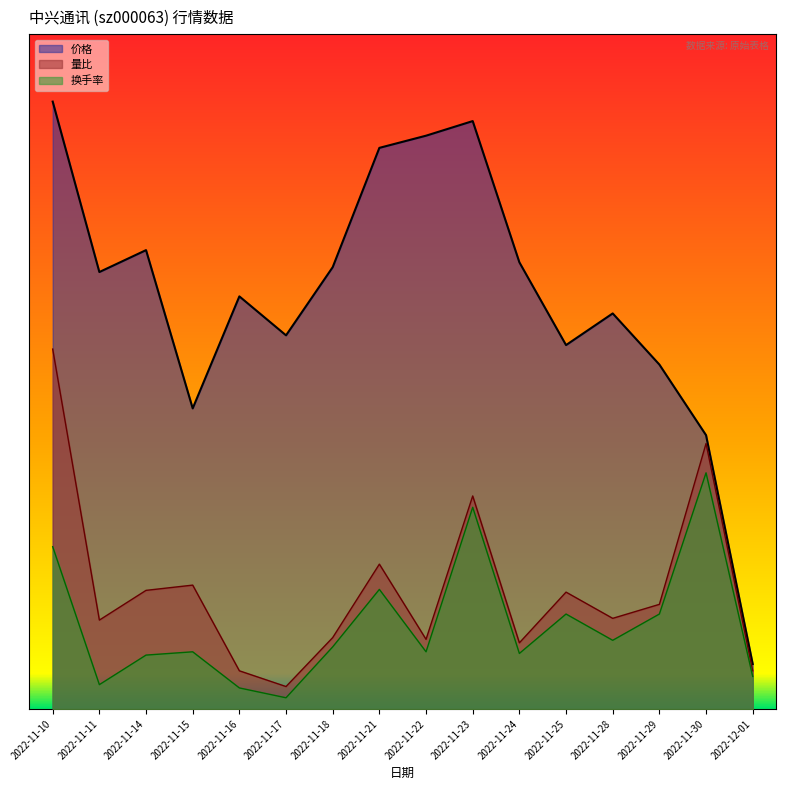

At which label does 量比 reach its peak?

2022-11-10